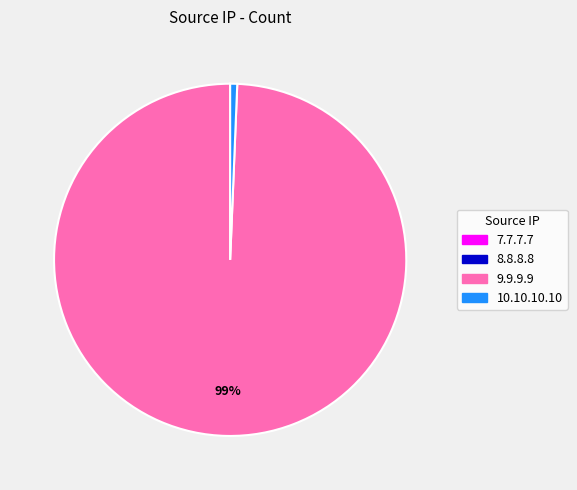

To the nearest percent, what portion does 9.9.9.9 represent?

99%